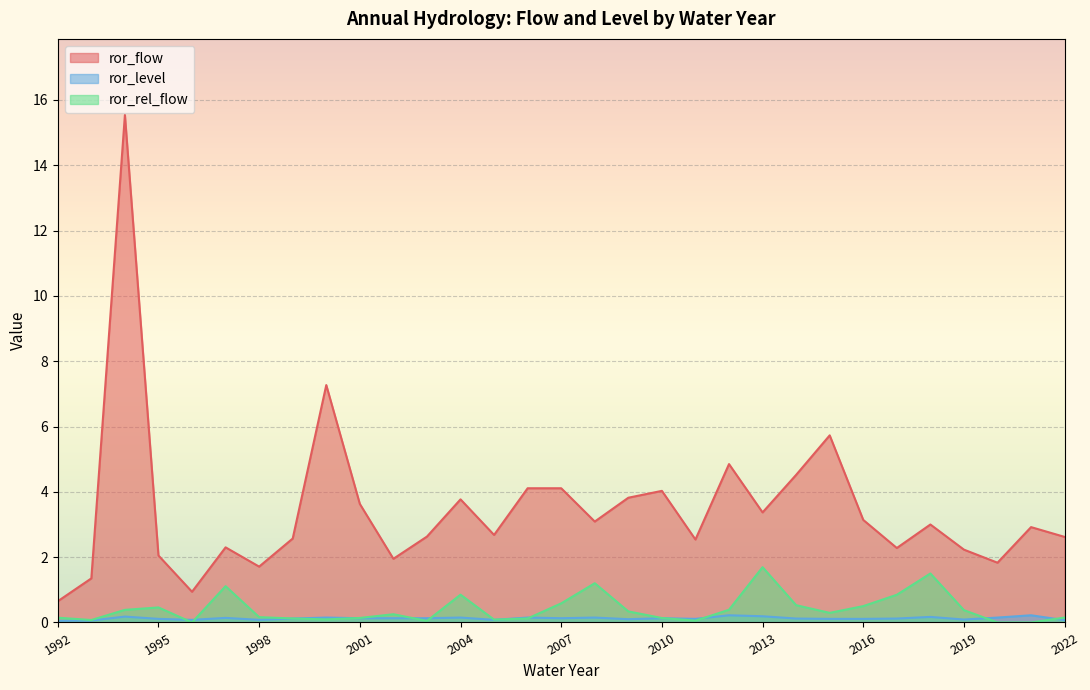

At how many categories does at least one series exceed 14?

1